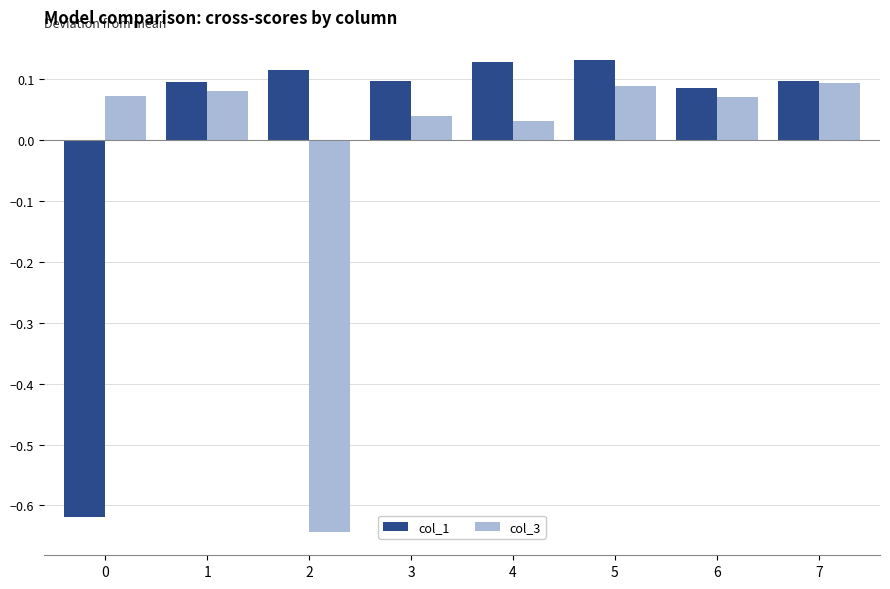

Is it true that col_1 equals 0.2 at 5?

False